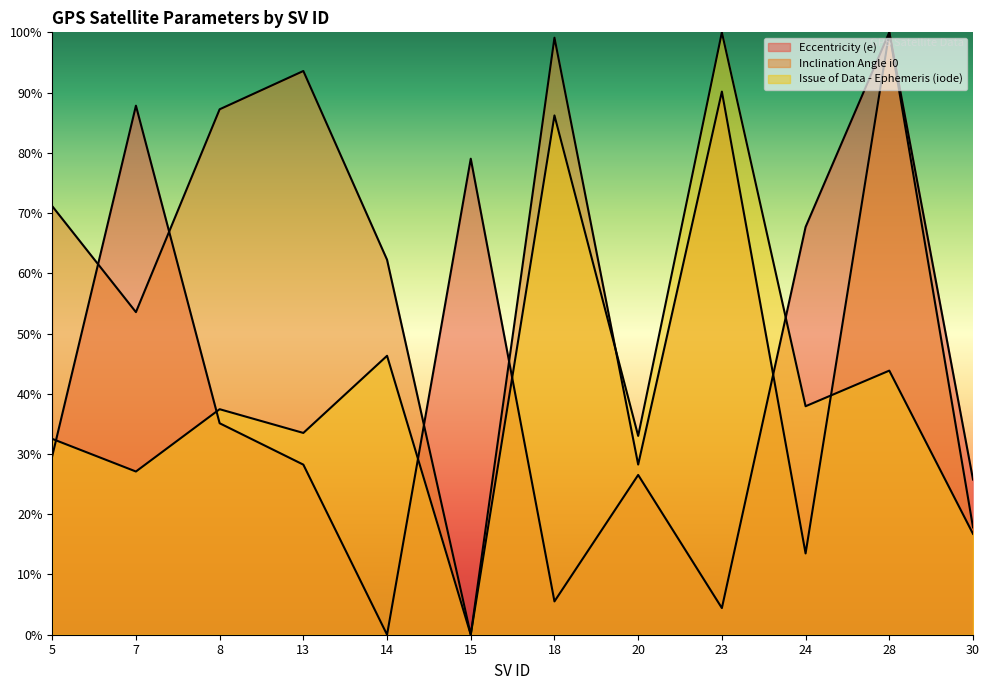

Rank the series by their maximum value, from highest to lowest.

Eccentricity (e), Inclination Angle i0, Issue of Data - Ephemeris (iode)